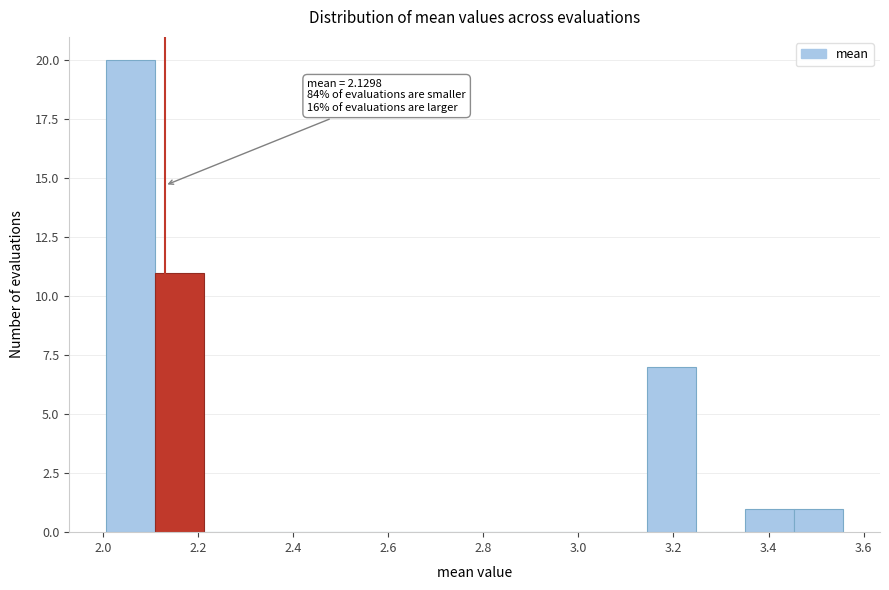

Over which range of the x-axis is the bar tallest?

2.00 to 2.10